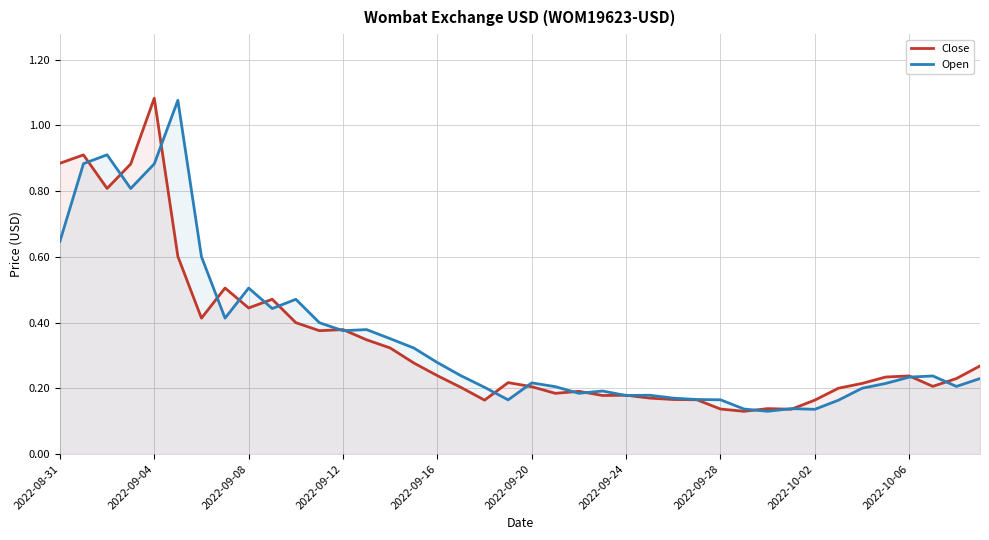

True or false: Open has more than 0 points higher than both neighbors.

True